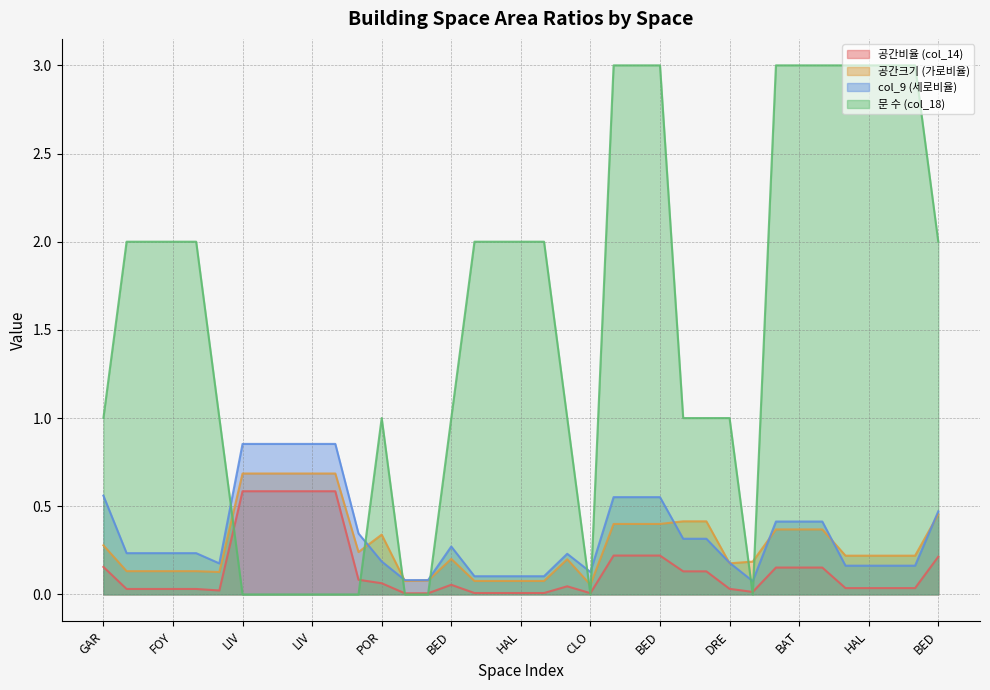

At BED, list the series in order from largest to smallest.

문 수 (col_18), col_9 (세로비율), 공간크기 (가로비율), 공간비율 (col_14)